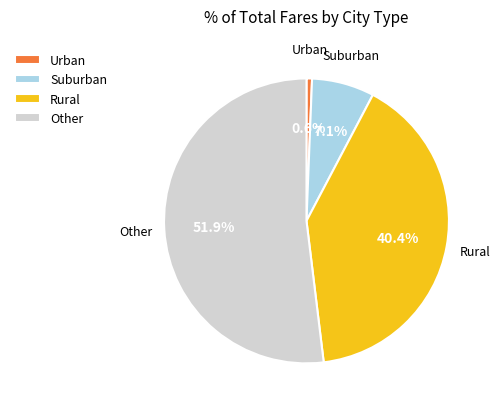

Which slice is the largest?

Other